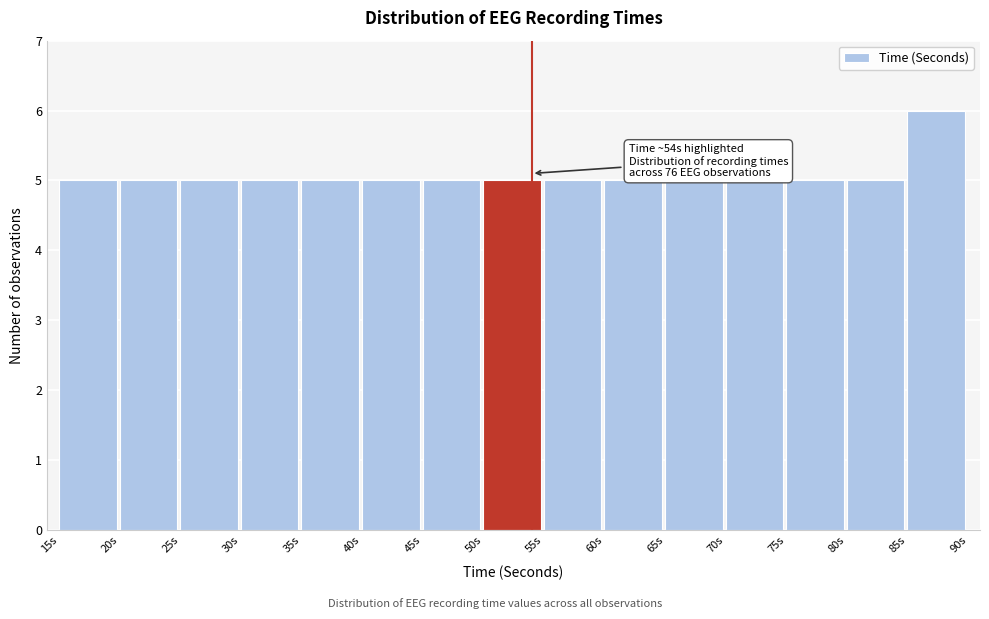

Over which range of the x-axis is the bar tallest?

85 to 90